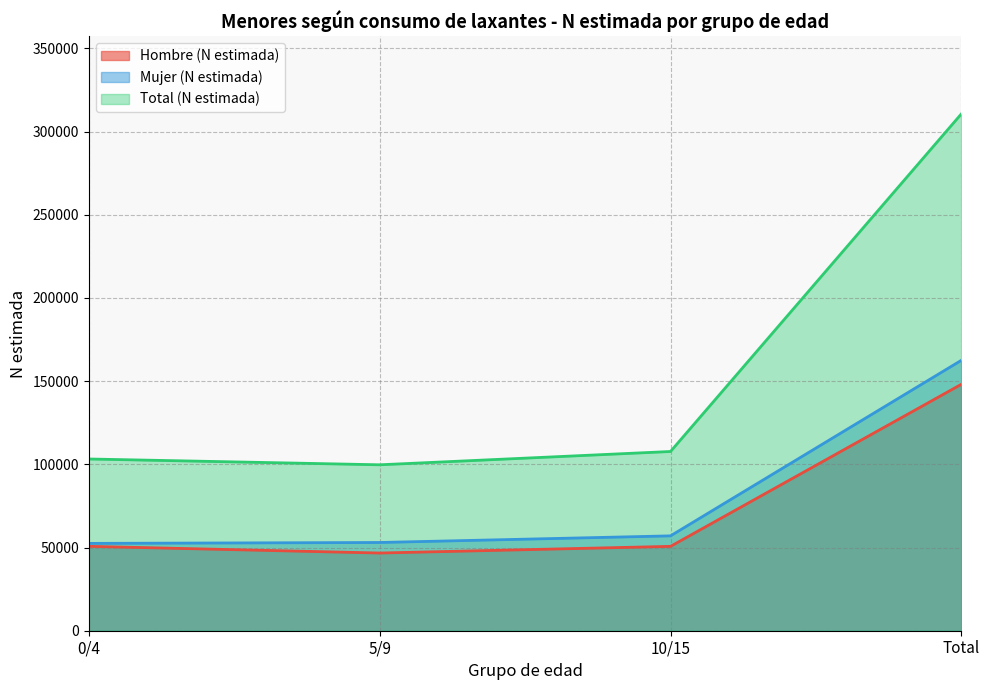

What are all the series names shown in the legend?

Hombre (N estimada), Mujer (N estimada), Total (N estimada)